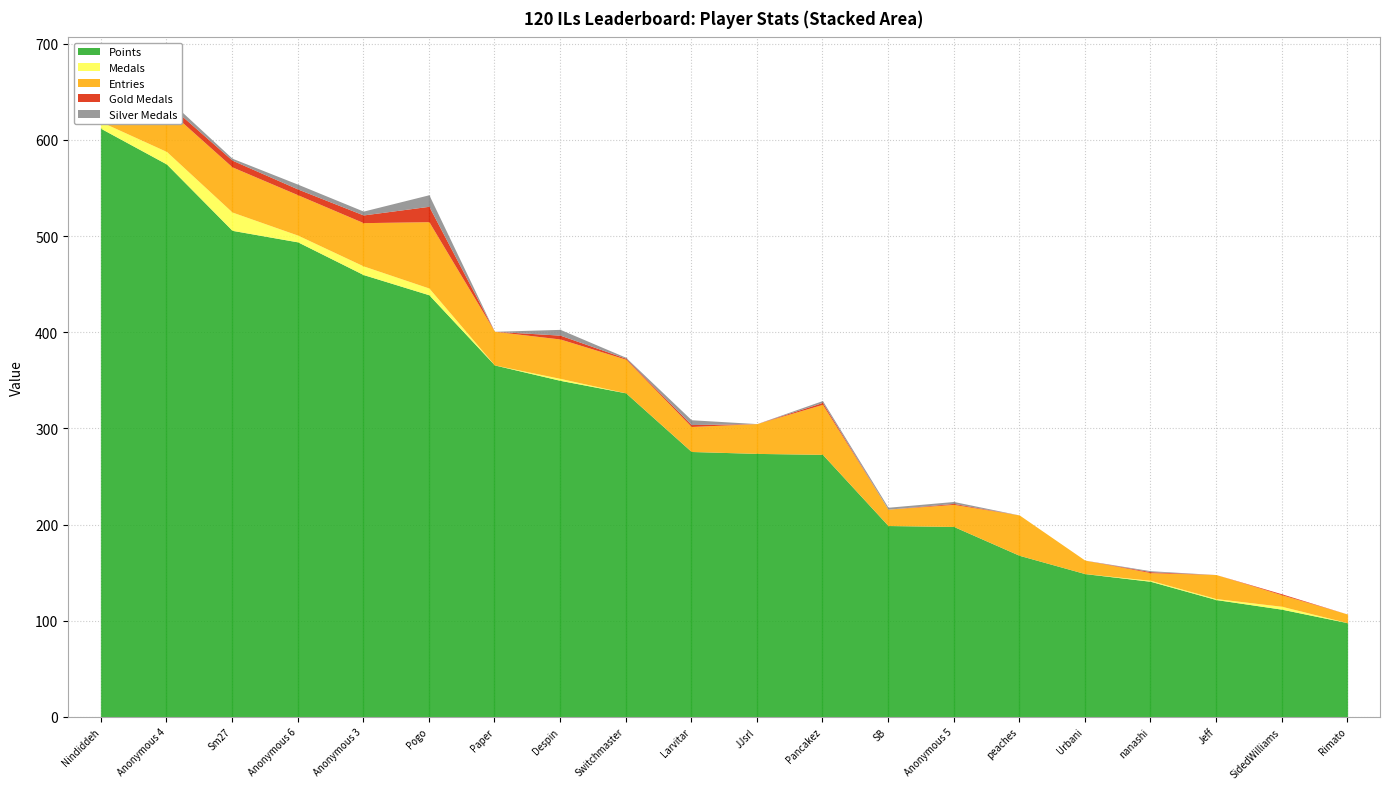

What is the value of the Entries point at the 12th from the left?

52